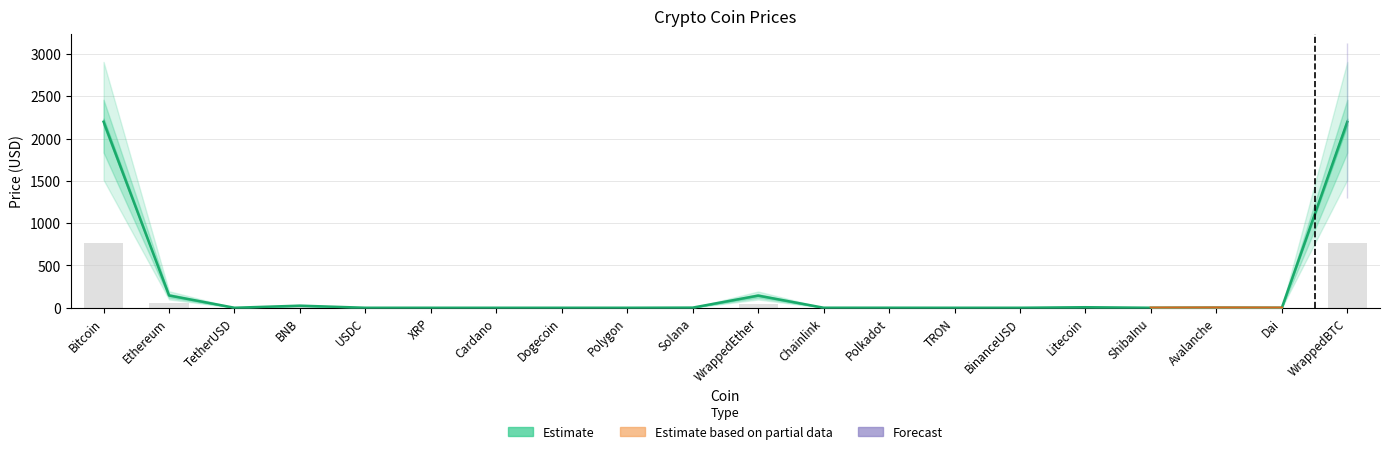

What is the value of the Price bar at the 12th from the left?

0.5